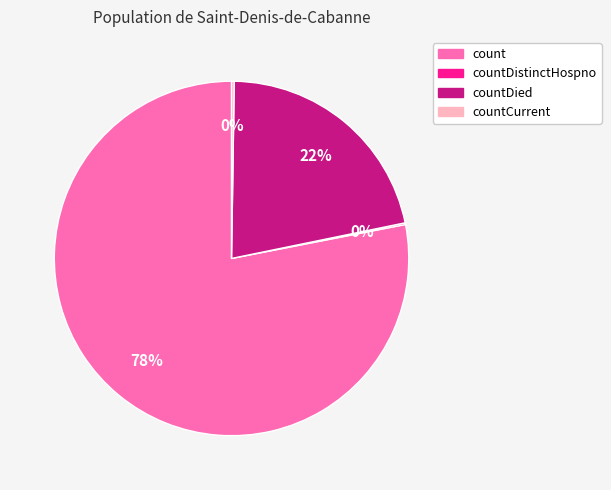

To the nearest percent, what is the average slice percentage?

25%